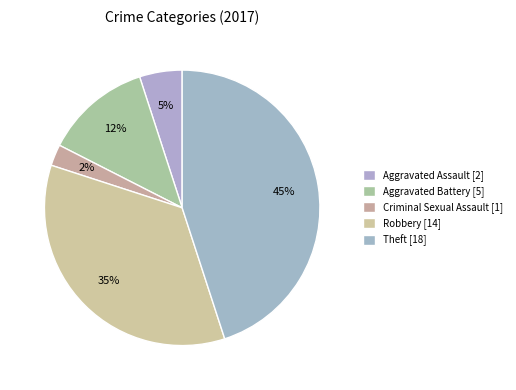

To the nearest percent, what is the combined percentage of Aggravated Assault and Aggravated Battery?

18%